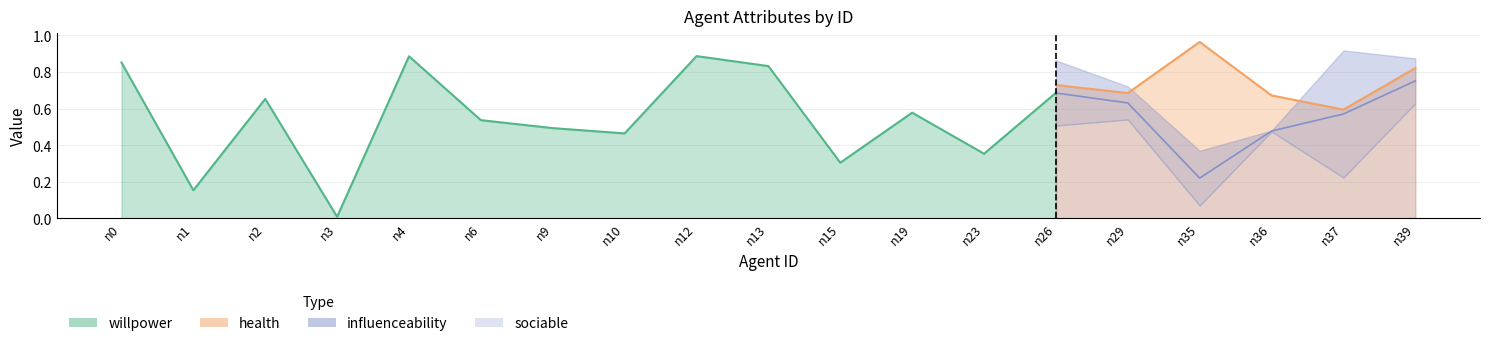

Is the value of sociable at n26 greater than the value of influenceability at n19?

Yes